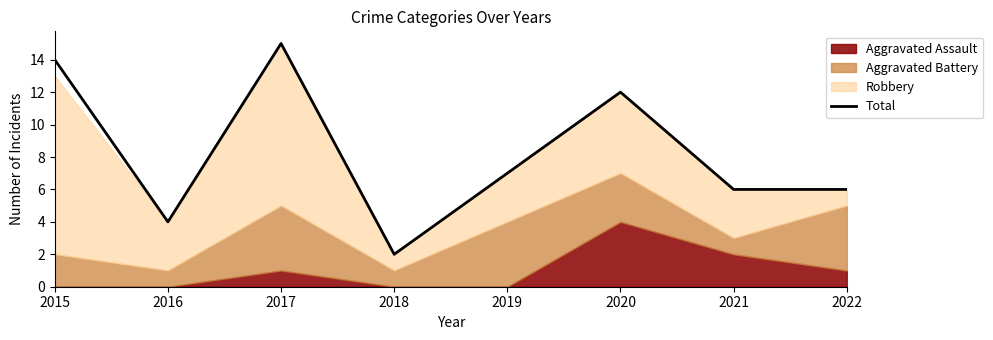

What is the sum of all values?

66